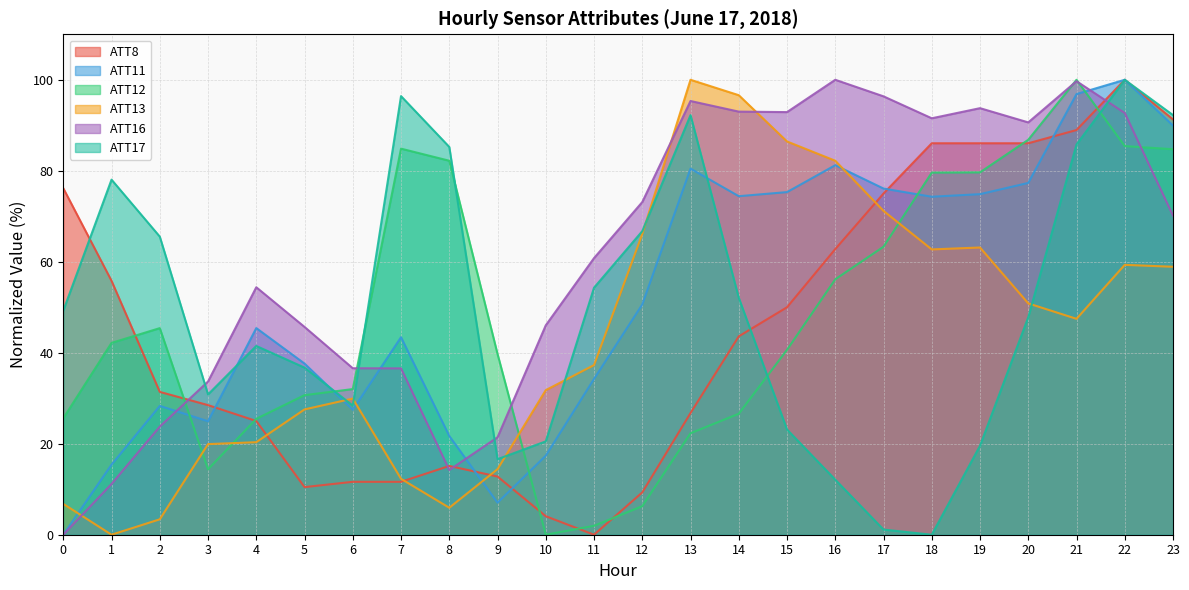

Reading left to right, what are all the values shown in this chart?

ATT8: 0=76.2	1=55.8	2=31.4	3=28.5	4=25.0	5=10.5	6=11.6	7=11.6	8=15.1	9=12.8	10=4.1	11=0.0	12=9.3	13=26.7	14=43.6	15=50.0	16=62.8	17=75.0	18=86.0	19=86.0	20=86.0	21=89.0	22=100.0	23=91.3
ATT11: 0=0.0	1=15.4	2=28.3	3=24.9	4=45.4	5=37.6	6=27.5	7=43.4	8=21.7	9=7.0	10=17.4	11=34.3	12=50.6	13=80.5	14=74.4	15=75.3	16=81.2	17=76.1	18=74.3	19=74.9	20=77.3	21=96.9	22=100.0	23=89.9
ATT12: 0=25.6	1=42.2	2=45.4	3=14.4	4=25.5	5=30.7	6=32.0	7=84.9	8=82.2	9=39.7	10=0.0	11=2.0	12=6.3	13=22.3	14=26.6	15=40.6	16=56.1	17=63.3	18=79.6	19=79.6	20=86.8	21=100.0	22=85.4	23=84.7
ATT13: 0=6.8	1=0.0	2=3.4	3=19.9	4=20.3	5=27.5	6=29.9	7=12.3	8=5.9	9=14.4	10=31.8	11=37.3	12=66.1	13=100.0	14=96.6	15=86.4	16=82.2	17=71.2	18=62.7	19=63.1	20=50.8	21=47.5	22=59.3	23=58.9
ATT16: 0=0.0	1=11.2	2=23.8	3=33.7	4=54.4	5=45.7	6=36.6	7=36.6	8=14.2	9=21.4	10=46.0	11=60.8	12=73.1	13=95.3	14=93.0	15=92.9	16=100.0	17=96.4	18=91.5	19=93.8	20=90.6	21=99.7	22=92.7	23=70.1
ATT17: 0=49.2	1=78.0	2=65.5	3=30.8	4=41.5	5=36.7	6=28.4	7=96.4	8=85.2	9=16.6	10=20.5	11=54.3	12=66.7	13=92.2	14=52.1	15=23.1	16=12.1	17=1.1	18=0.0	19=19.6	20=47.8	21=85.8	22=100.0	23=92.2